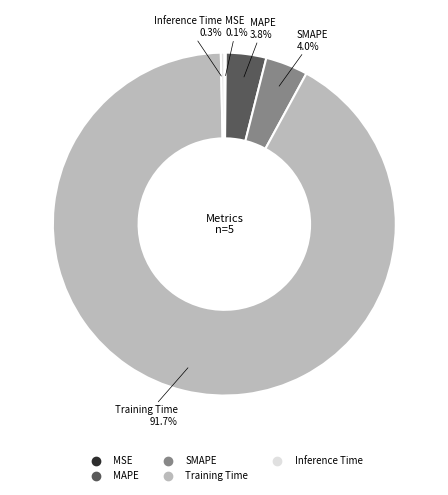

Does any single category account for the majority?

Yes